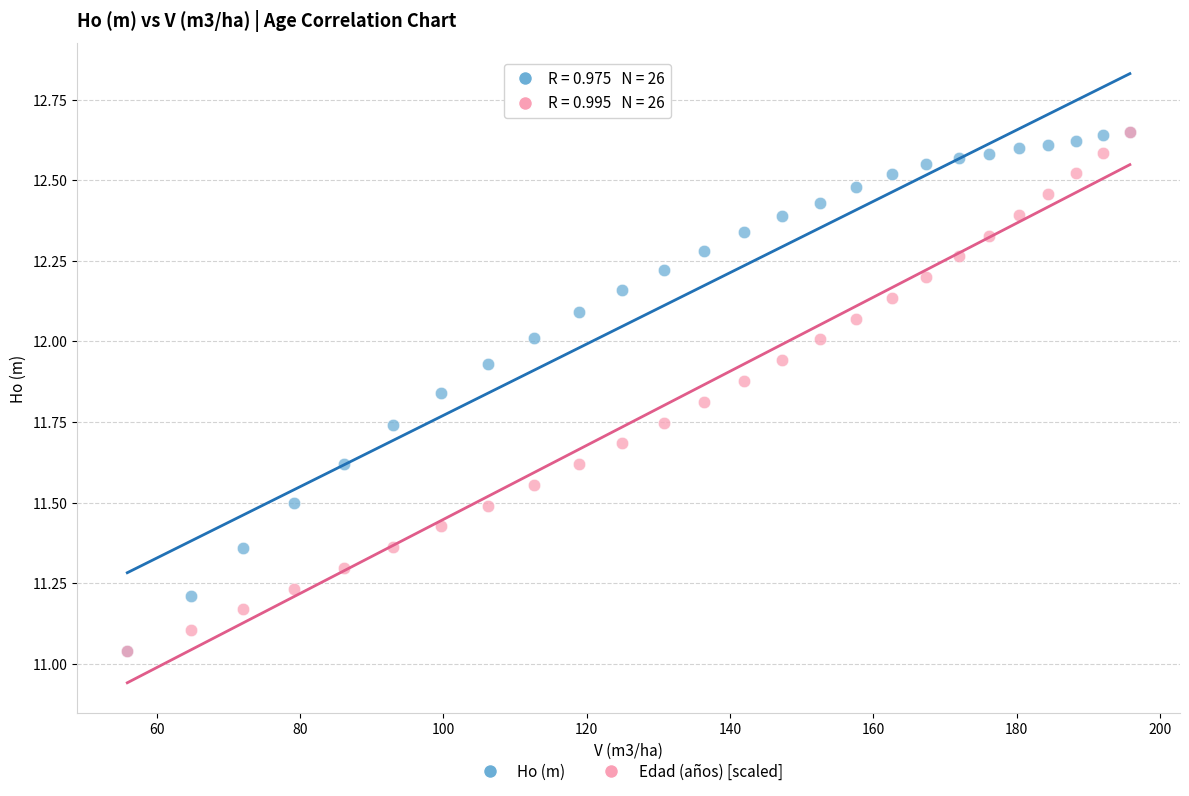

What are all the series names shown in the legend?

Ho (m), Edad (años) [scaled]